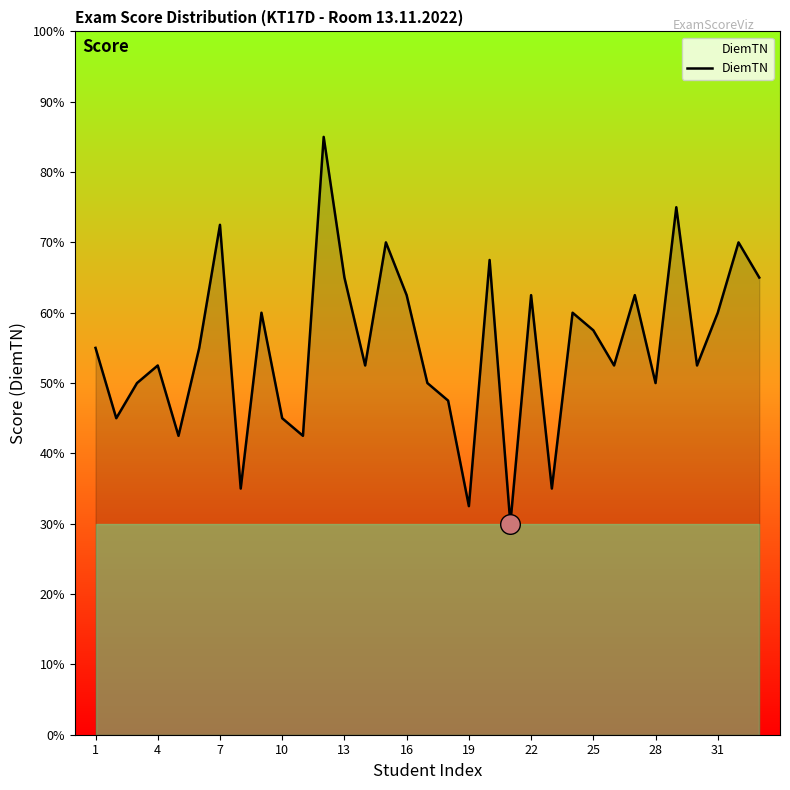

Is this an area chart (filled region under the line)?

Yes